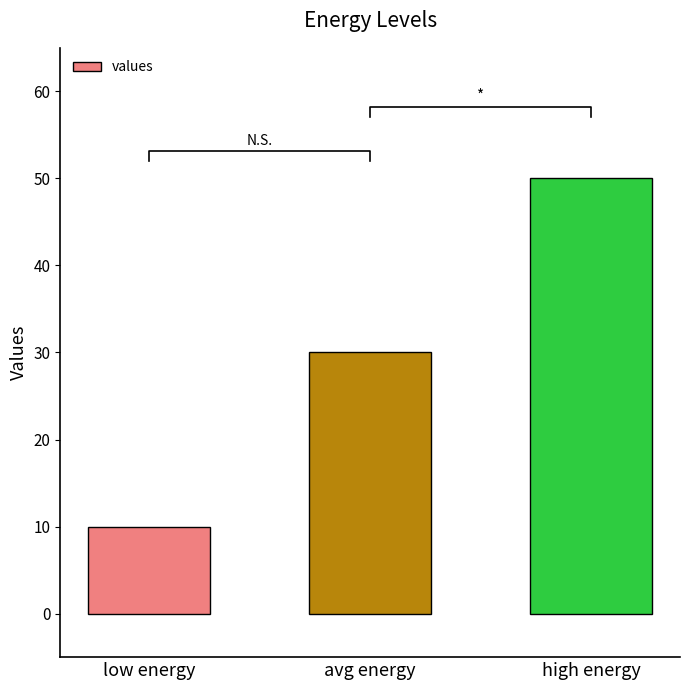

List the labels in order of value, largest first.

high energy, avg energy, low energy